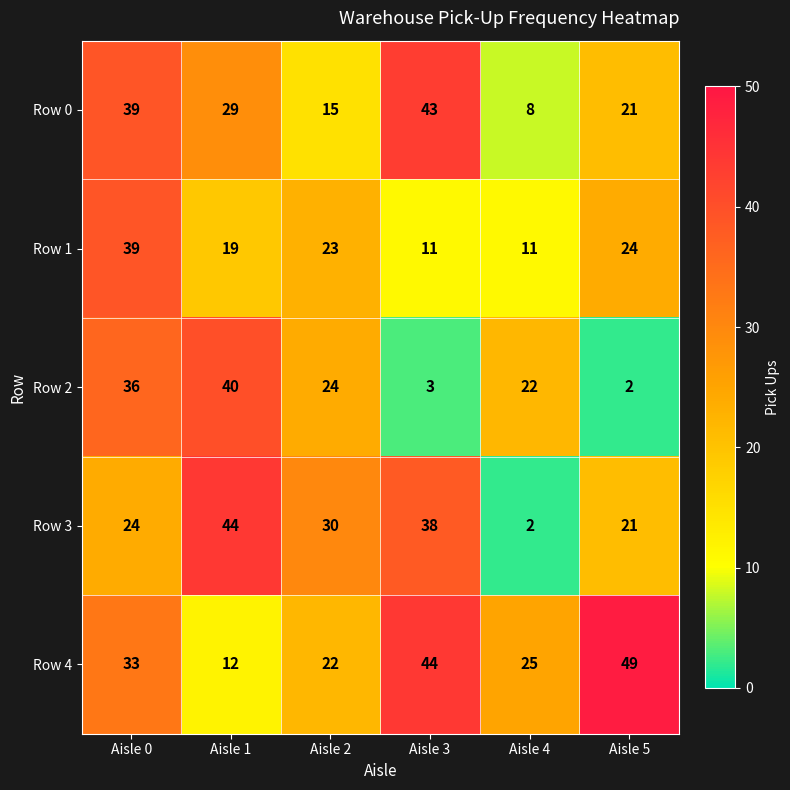

At which label does Row 3 reach its minimum?

Aisle 4